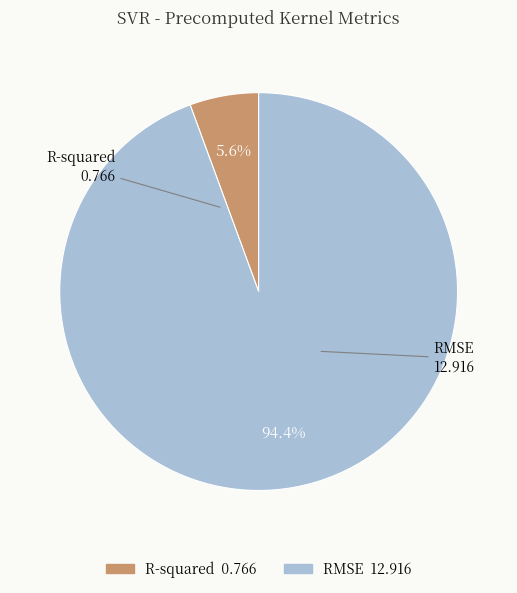

To the nearest percent, what is the average slice percentage?

50%